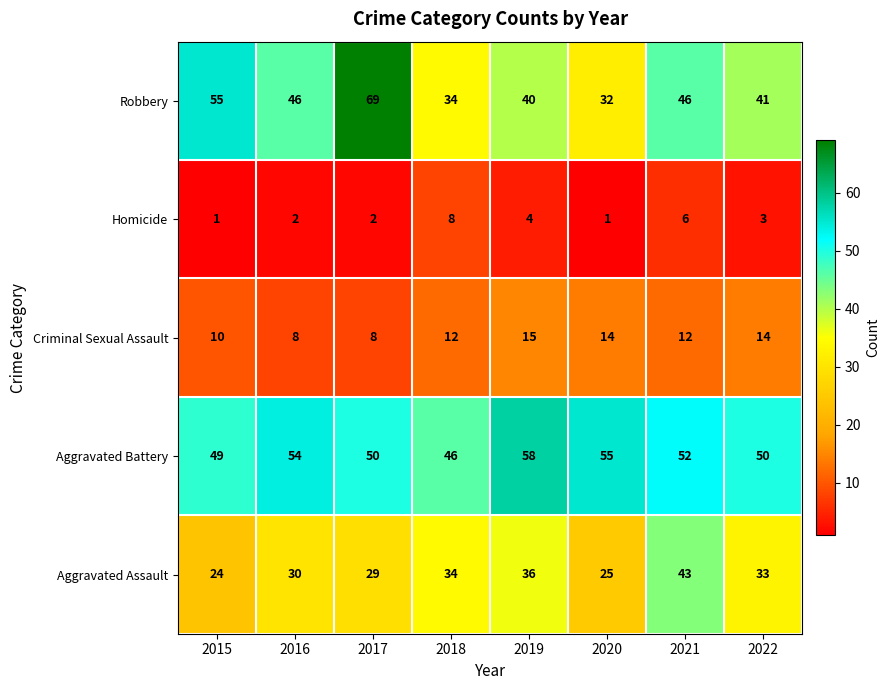

Which series has the largest range (max minus min)?

Robbery